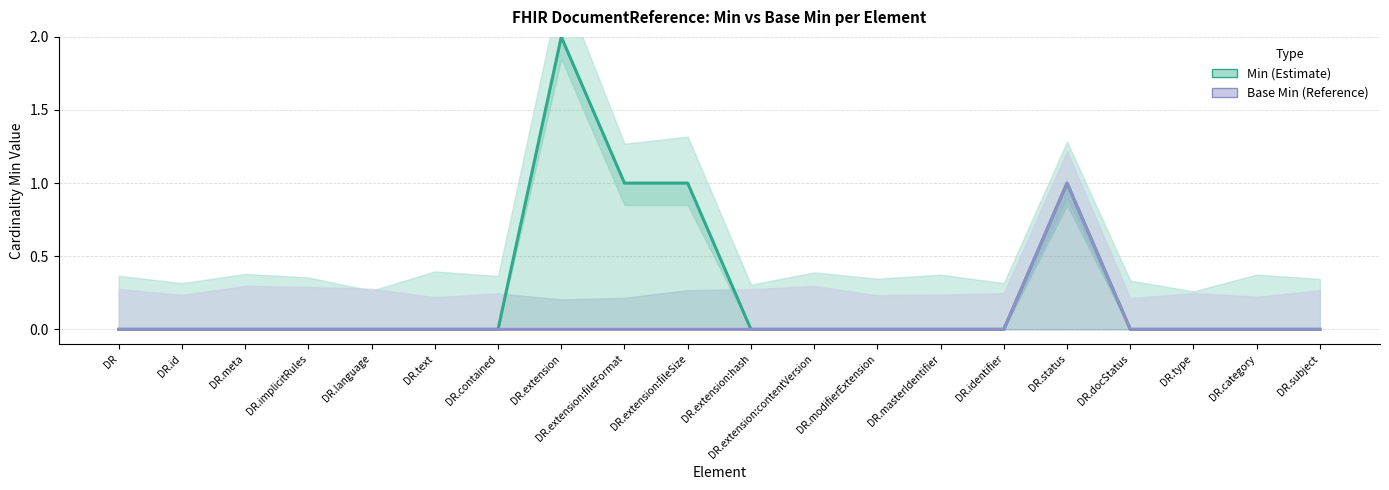

Between DR.modifierExtension and DR.type, which is larger?

DR.modifierExtension